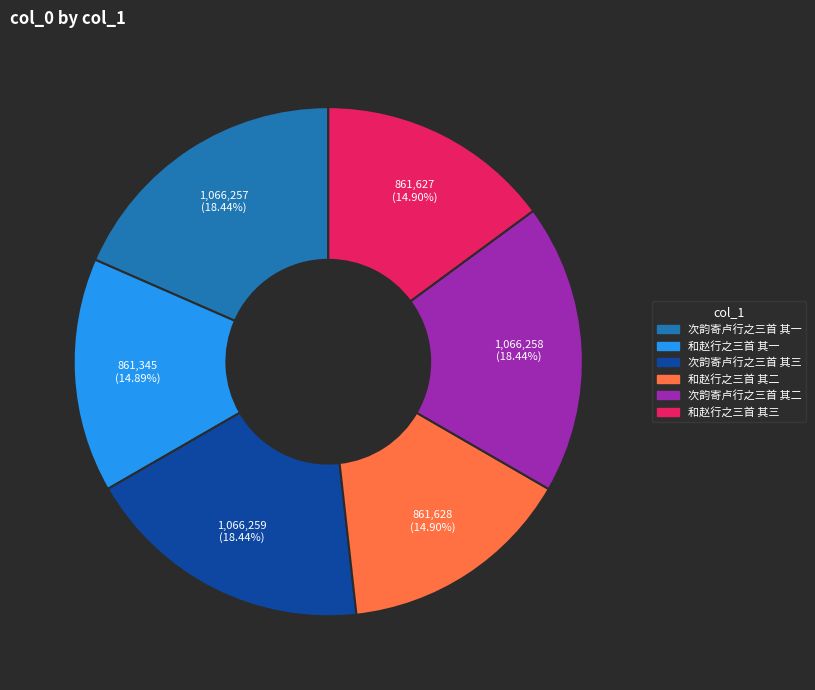

Combined, do 和赵行之三首 其三 and 次韵寄卢行之三首 其一 account for over 50%?

No